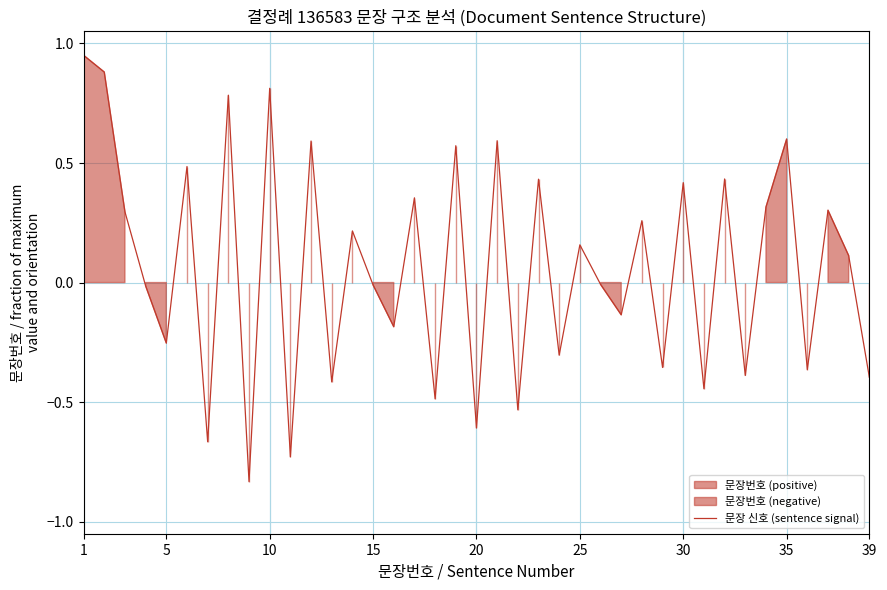

How many points are higher than both their immediate neighbors (excluding endpoints)?

15